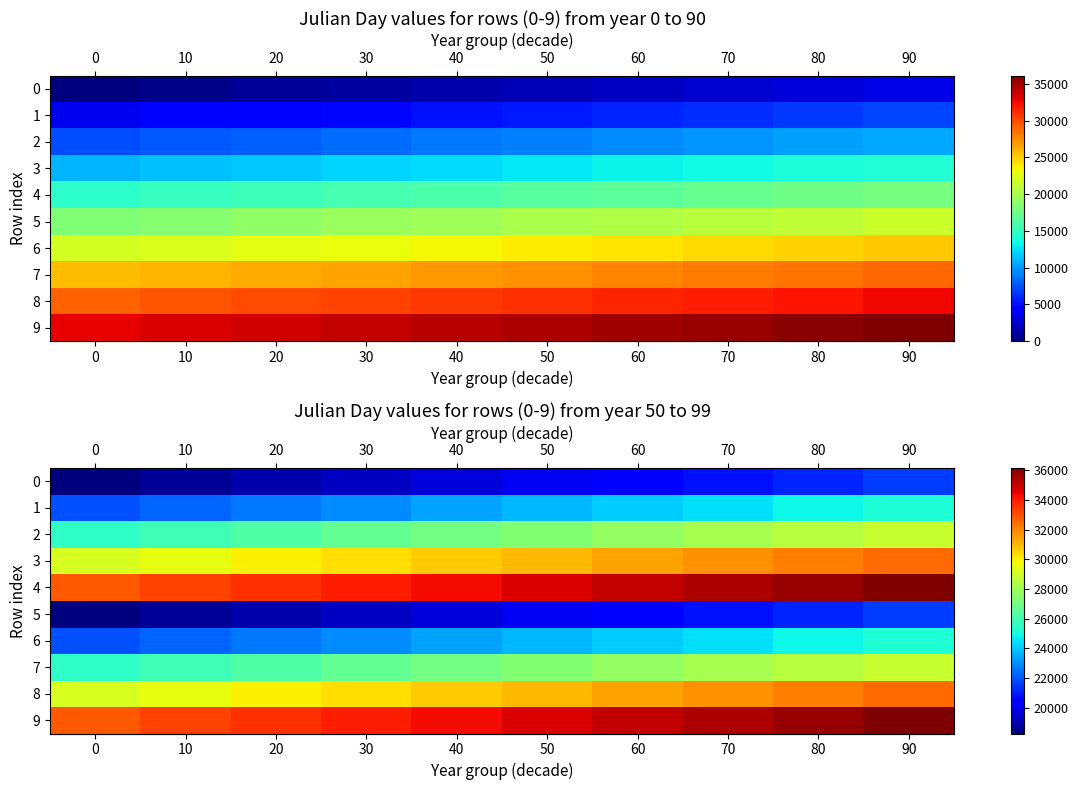

Is the value of row_1 at 80 greater than the value of row_3 at 90?

No